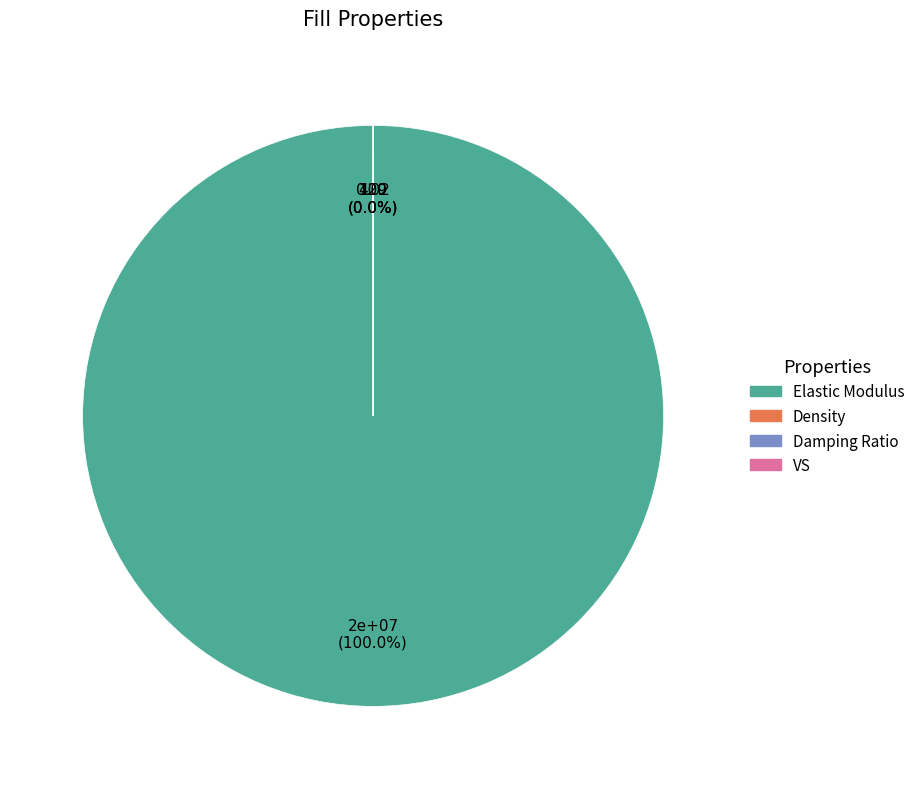

Which slice represents more than half of the pie?

Elastic Modulus